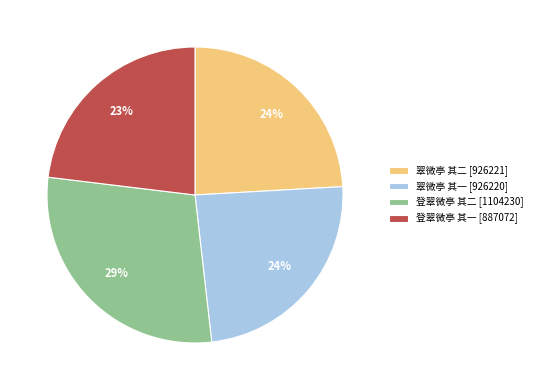

To the nearest percent, what percentage of the pie is 登翠微亭 其二 [1104230]?

29%